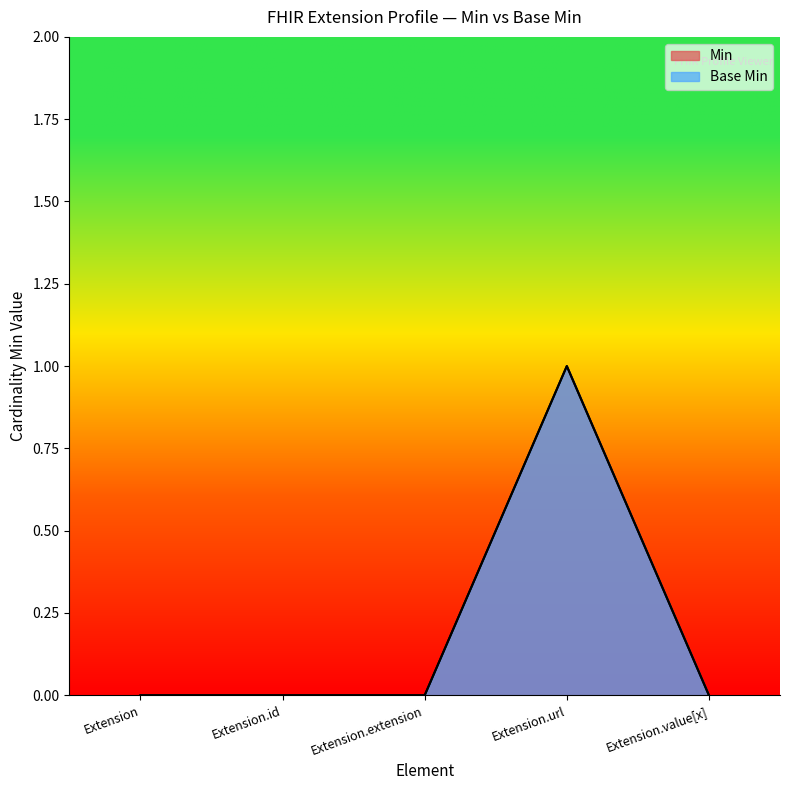

In Base Min, how many points are higher than both neighbors (excluding endpoints)?

1